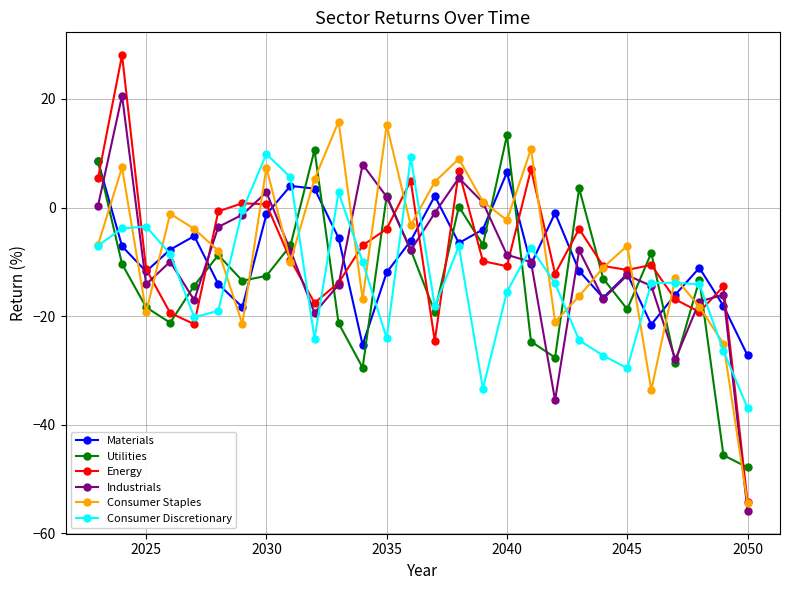

What is the value of the Consumer Discretionary point at the 13th from the left?

-24.0